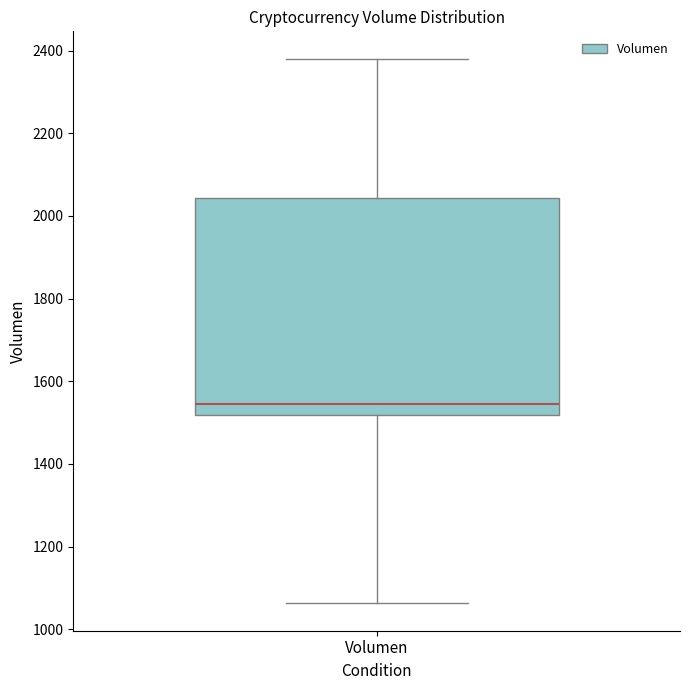

Read this box plot against the y-axis: the position of the median line, the range covered by the box, and the ends of both whiskers. The values are not printed on the chart, so give them approximately, as read against the axis.

median 1540, box 1520 to 2040, whiskers 1060 to 2380